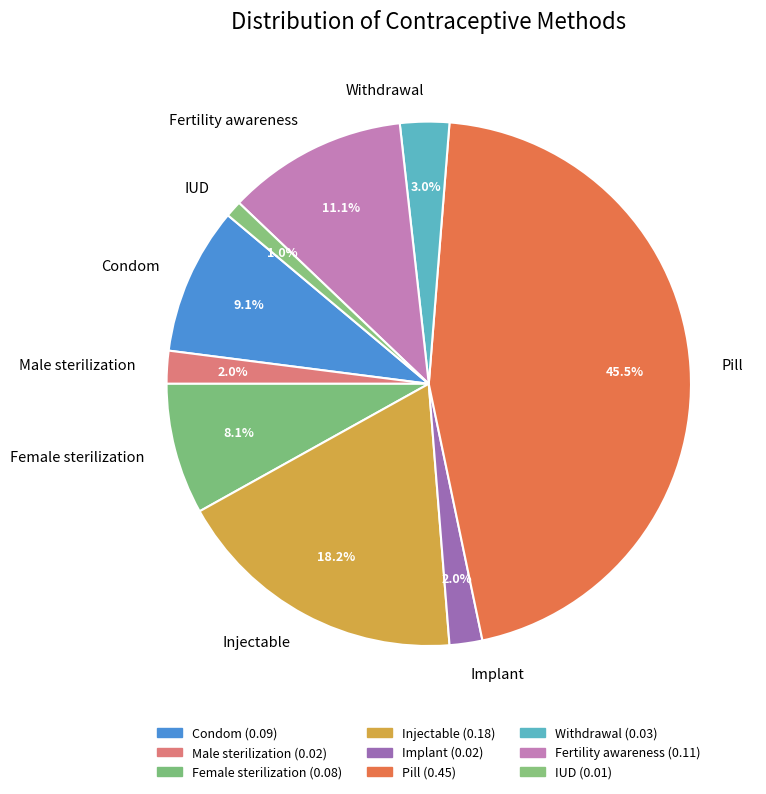

To the nearest percent, what percentage of the pie is Condom?

9%